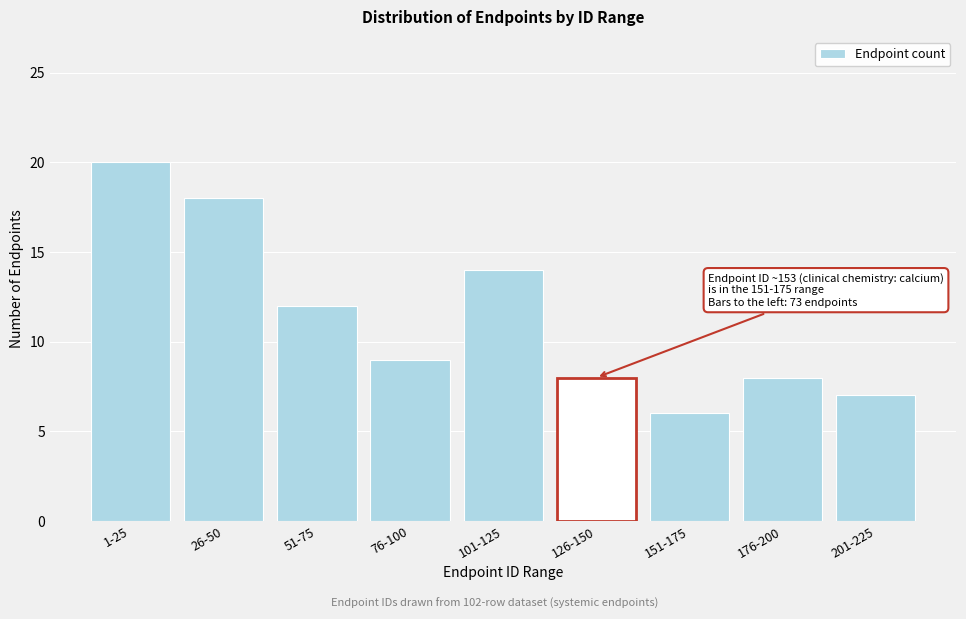

Reading left to right, what are all the values shown in this chart?

1-25=20	26-50=18	51-75=12	76-100=9	101-125=14	126-150=8	151-175=6	176-200=8	201-225=7